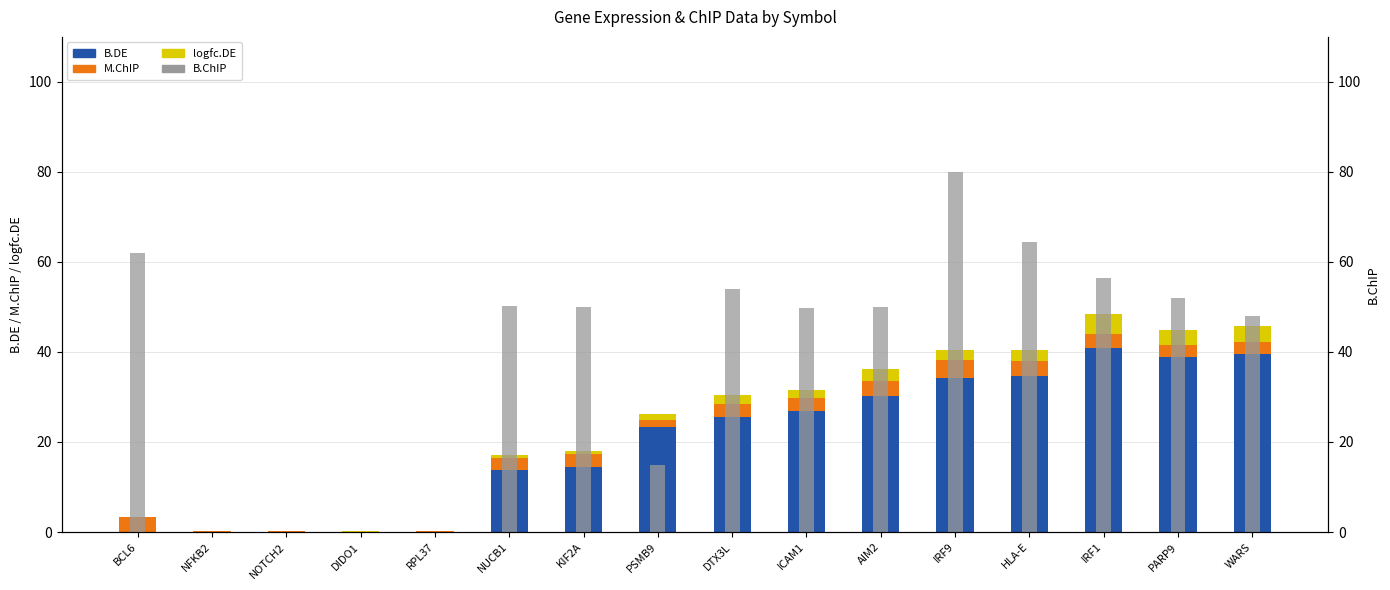

What is the average value of the B.DE series?

20.2